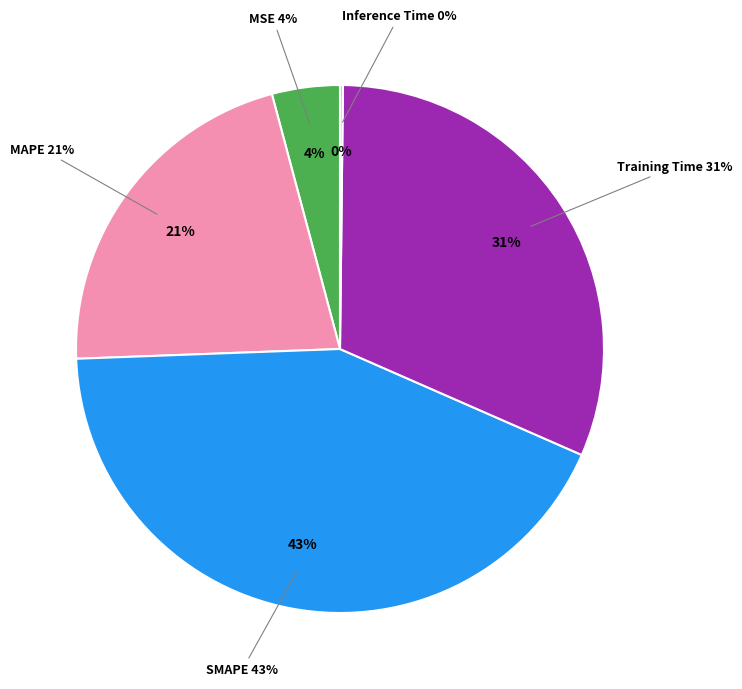

Which category has the smallest portion of the pie?

Inference Time